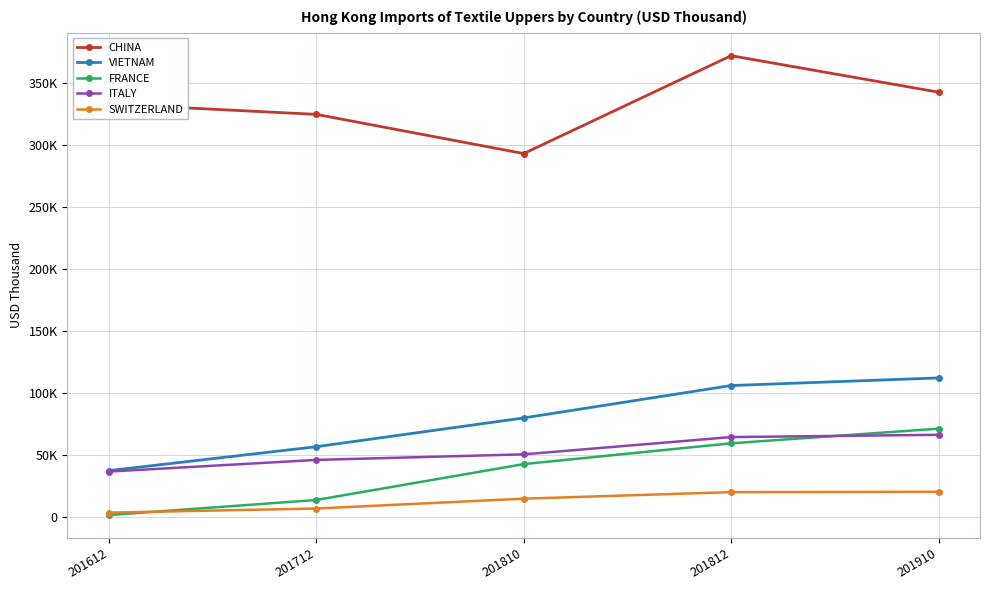

Does the chart display data point markers on the line(s)?

Yes